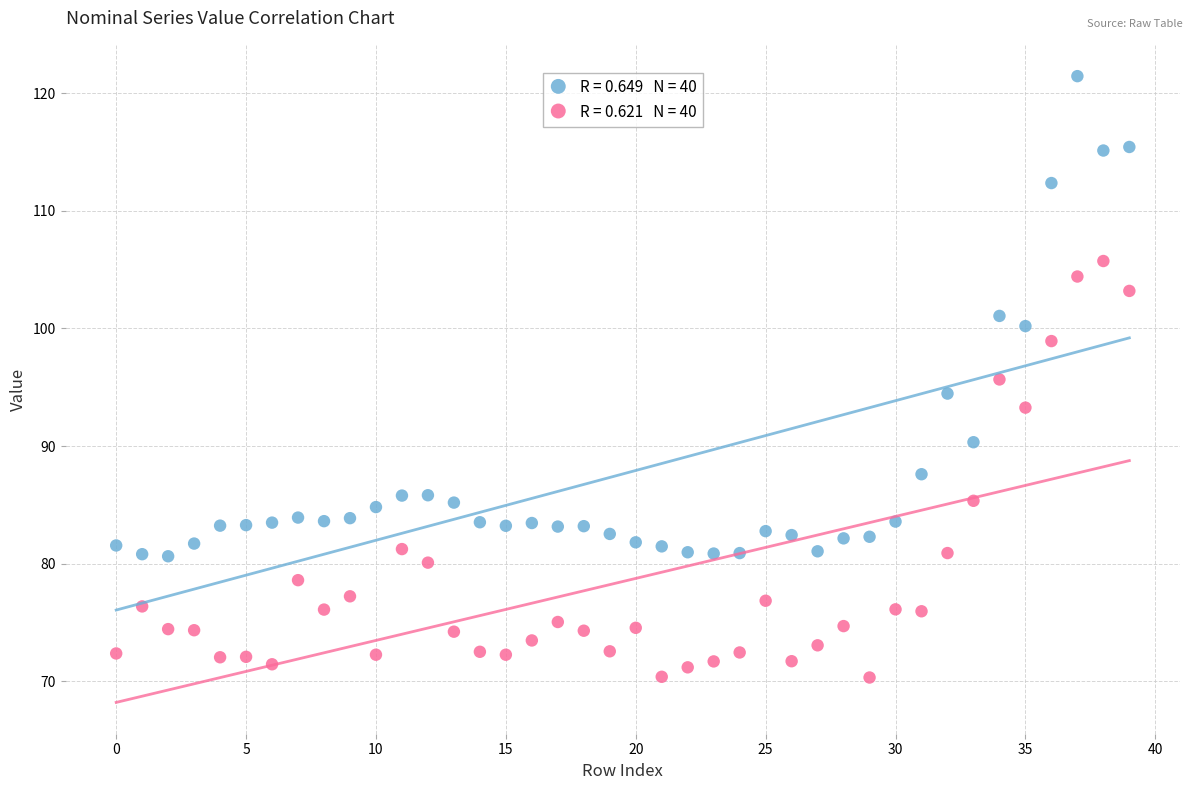

Across all data points, what is the range of Y values (max minus min)?

51.1